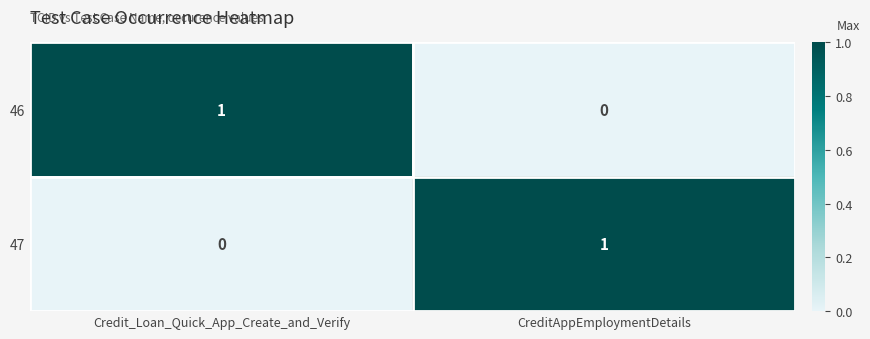

Rank the series at Credit_Loan_Quick_App_Create_and_Verify from lowest to highest value.

47, 46